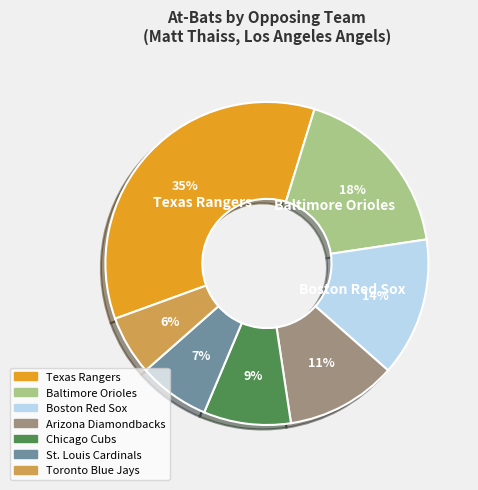

Is there any slice that represents more than half of the pie?

No